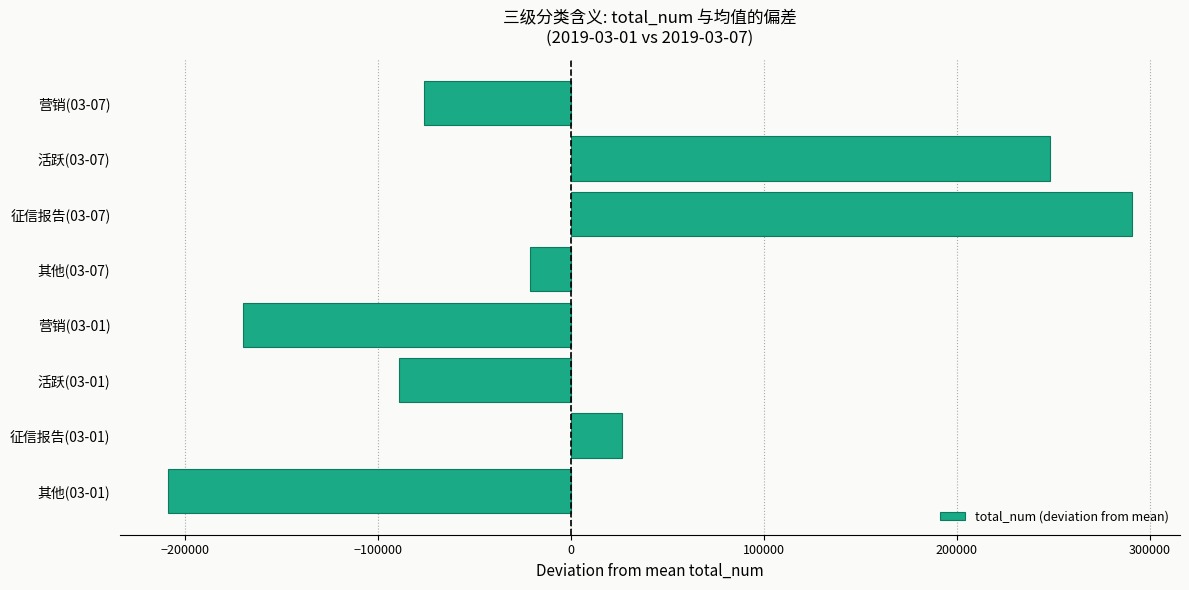

Reading top to bottom, extract all data points from this chart.

营销(03-07)=-76139.2	活跃(03-07)=248183.8	征信报告(03-07)=290573.8	其他(03-07)=-21365.2	营销(03-01)=-169987.2	活跃(03-01)=-89219.2	征信报告(03-01)=26496.8	其他(03-01)=-208543.2